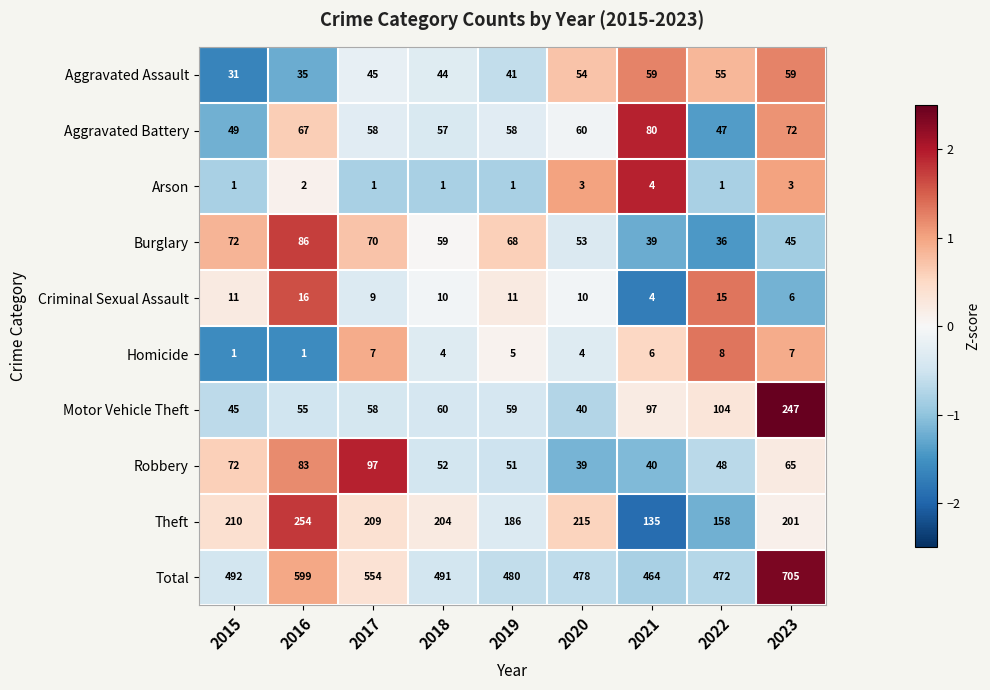

What is the total value across all series at 2018?

982